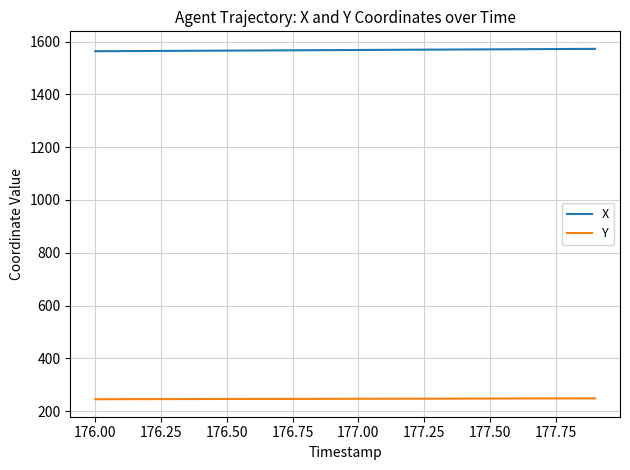

True or false: Y and X intersect in this chart.

False